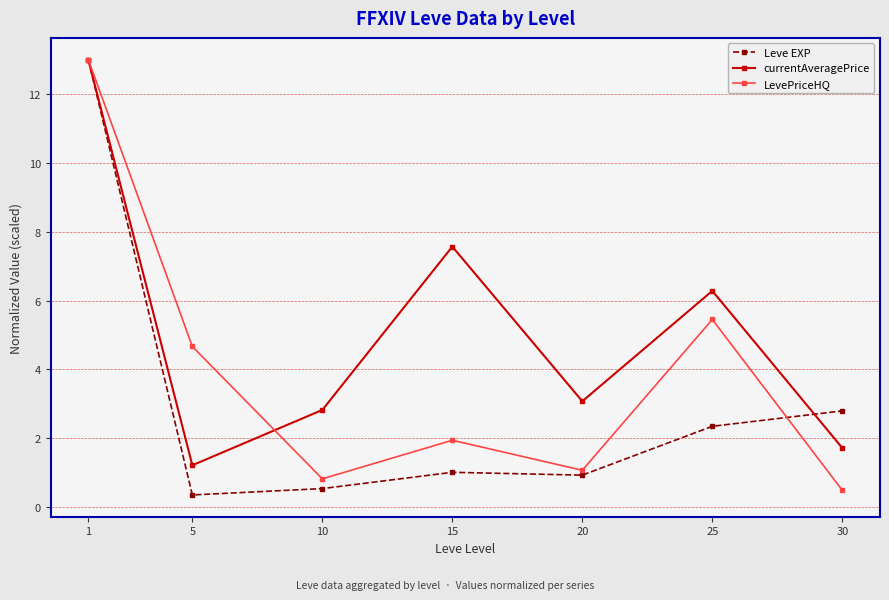

Reading left to right, list all the values displayed in this chart.

Leve EXP: 1=13.0	5=0.3	10=0.5	15=1.0	20=0.9	25=2.3	30=2.8
currentAveragePrice: 1=13.0	5=1.2	10=2.8	15=7.6	20=3.1	25=6.3	30=1.7
LevePriceHQ: 1=13.0	5=4.7	10=0.8	15=1.9	20=1.1	25=5.4	30=0.5